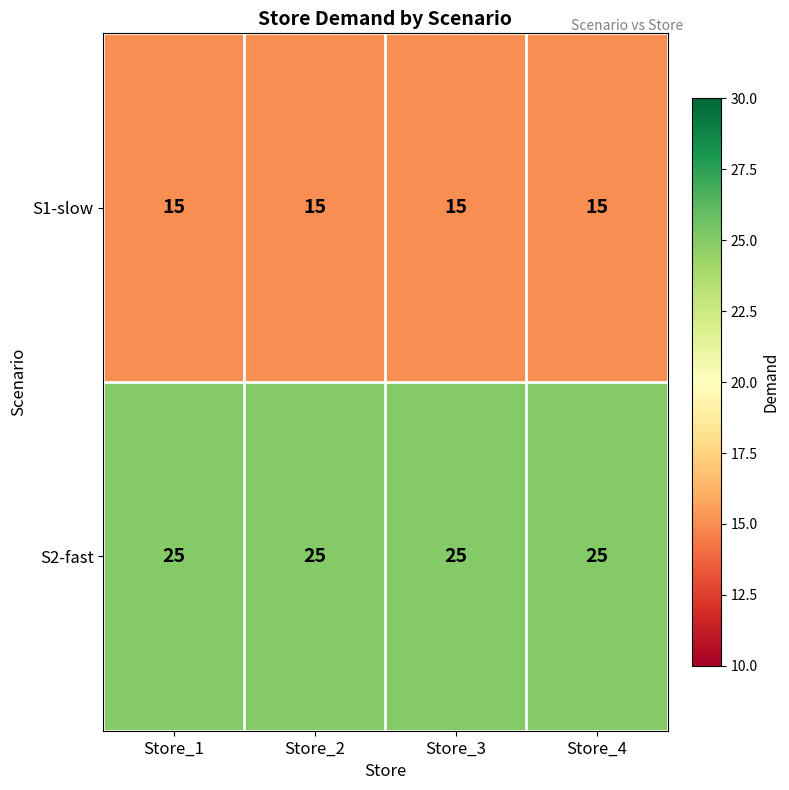

Is it true that S2-fast equals 25 at Store_4?

True